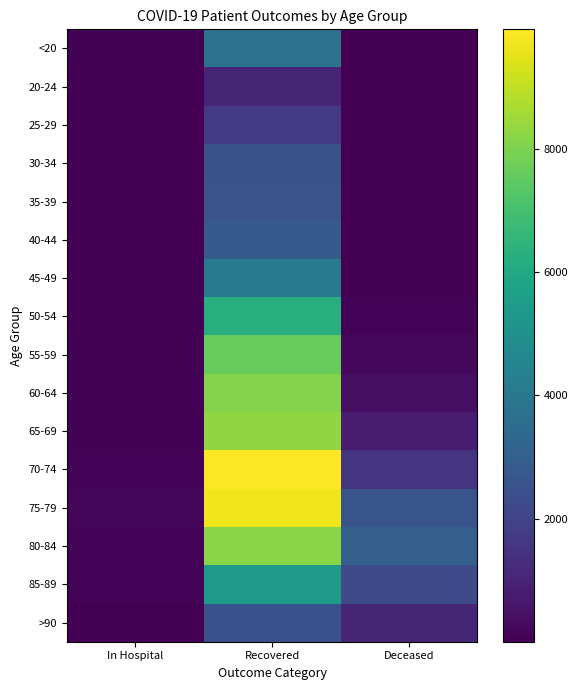

Reading left to right, transcribe all the data shown in this chart.

<20: In Hospital=58	Recovered=3702	Deceased=12
20-24: In Hospital=4	Recovered=1044	Deceased=3
25-29: In Hospital=14	Recovered=1787	Deceased=3
30-34: In Hospital=12	Recovered=2483	Deceased=15
35-39: In Hospital=14	Recovered=2537	Deceased=16
40-44: In Hospital=14	Recovered=2801	Deceased=22
45-49: In Hospital=19	Recovered=4071	Deceased=41
50-54: In Hospital=40	Recovered=6252	Deceased=113
55-59: In Hospital=45	Recovered=7617	Deceased=198
60-64: In Hospital=62	Recovered=8104	Deceased=378
65-69: In Hospital=77	Recovered=8305	Deceased=753
70-74: In Hospital=99	Recovered=9935	Deceased=1535
75-79: In Hospital=129	Recovered=9710	Deceased=2588
80-84: In Hospital=113	Recovered=8155	Deceased=2997
85-89: In Hospital=104	Recovered=5393	Deceased=2278
>90: In Hospital=41	Recovered=2501	Deceased=1046